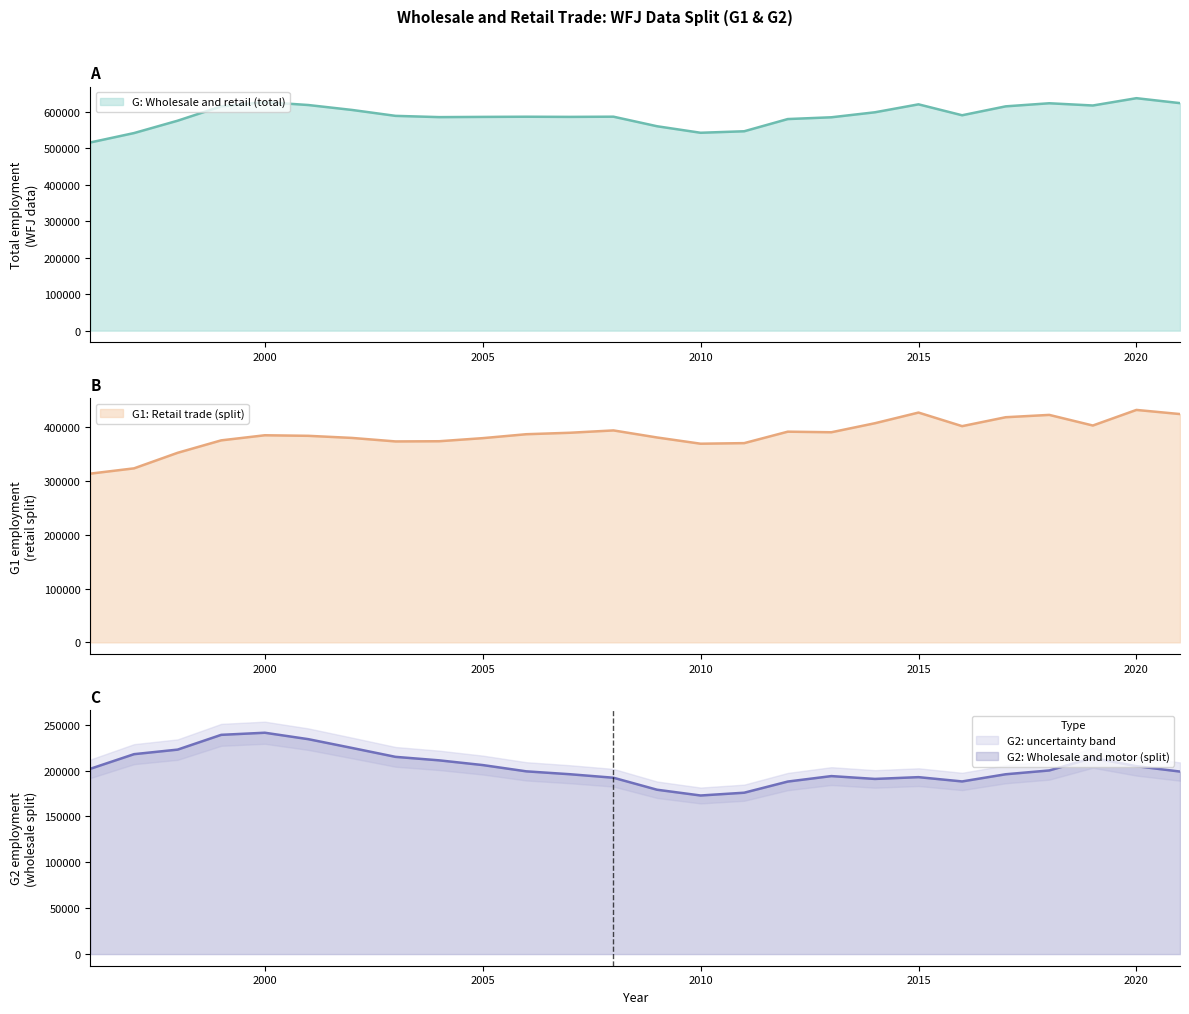

Which series has the widest spread of values?

G: Wholesale and retail (total)